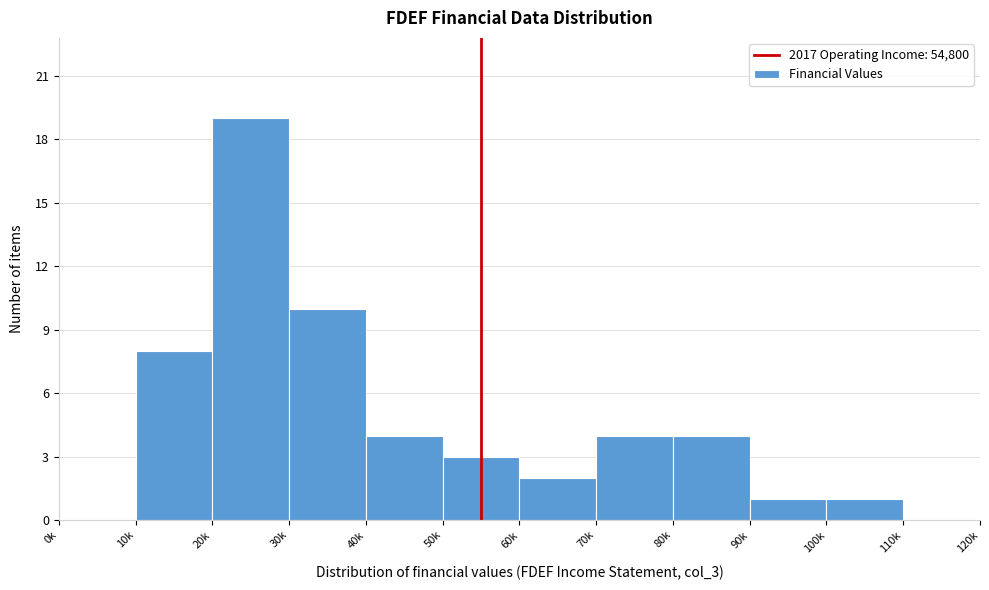

Reading right to left, list all the values displayed in this chart.

110k=0	100k=1	90k=1	80k=4	70k=4	60k=2	50k=3	40k=4	30k=10	20k=19	10k=8	0k=0